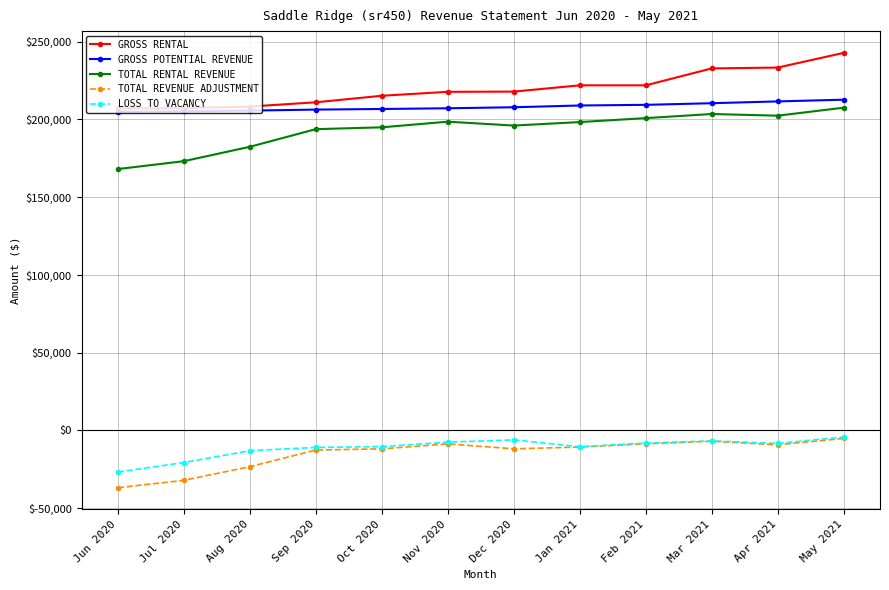

The value of TOTAL RENTAL REVENUE at Oct 2020 is 194962.3. True or false?

True